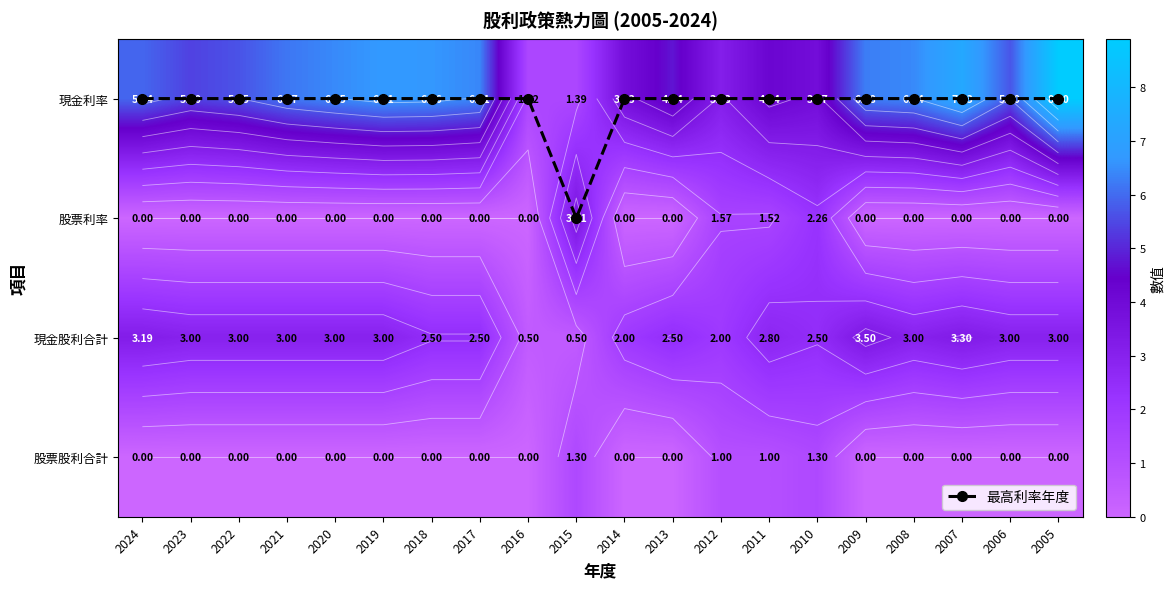

What is the difference between the maximum and minimum values in the 最高利率年度 series?

1.0